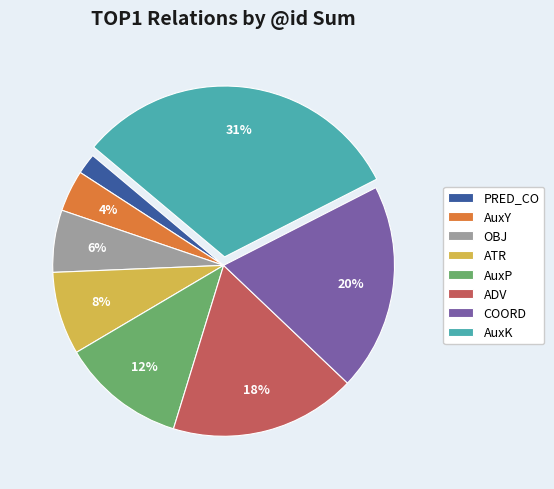

Count the number of slices in the pie.

8